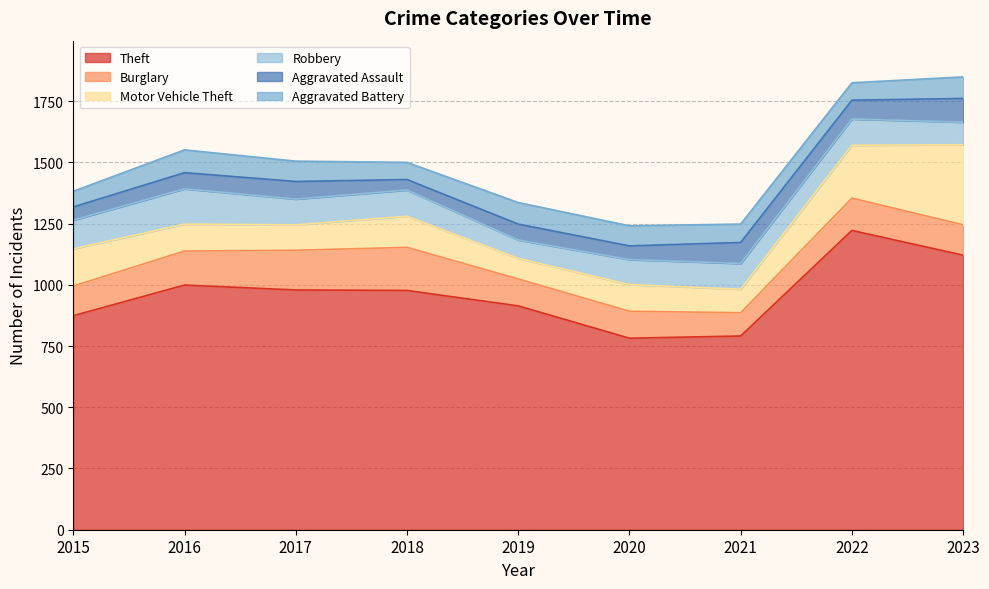

Which category has the highest value in the Theft series?

2022